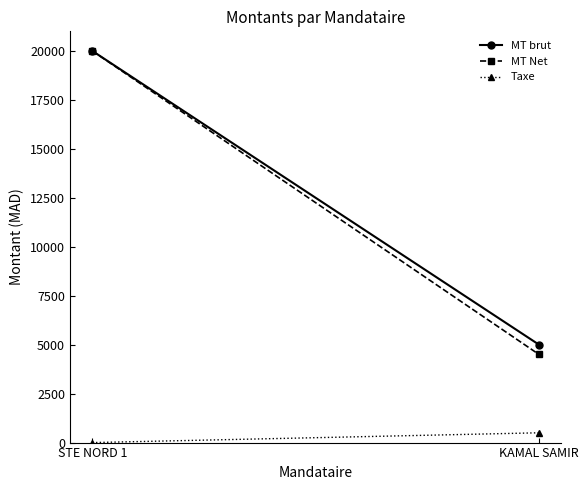

Which series changed the most between STE NORD 1 and KAMAL SAMIR?

MT Net